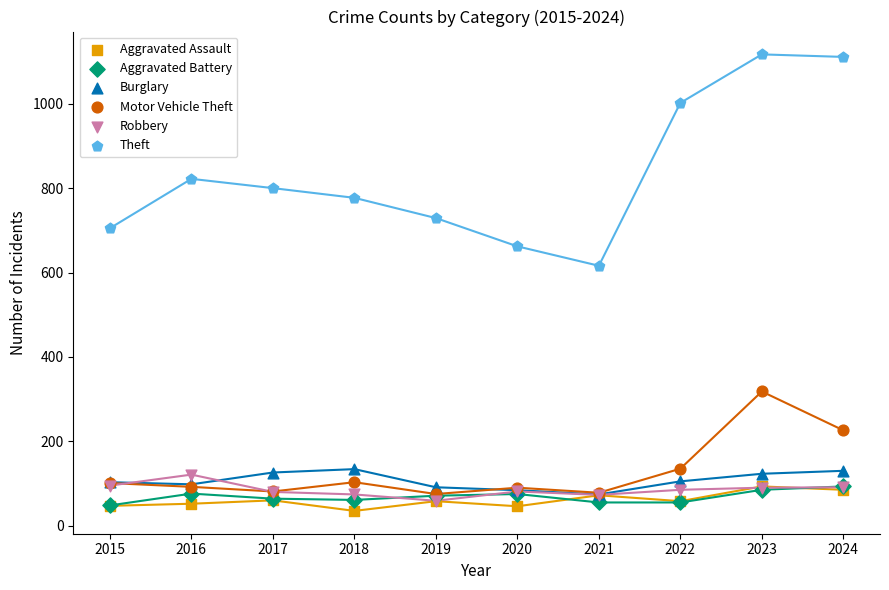

Which series has the largest Y range (max minus min)?

Theft